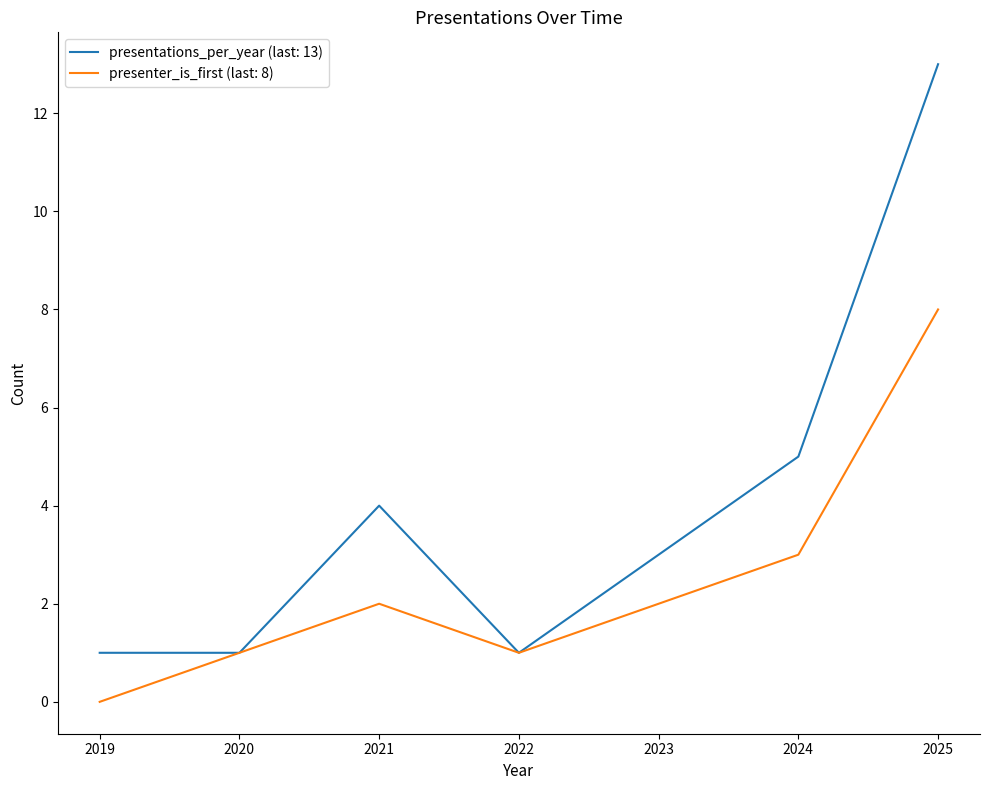

Which series changed the most between 2024 and 2025?

presentations_per_year (last: 13)